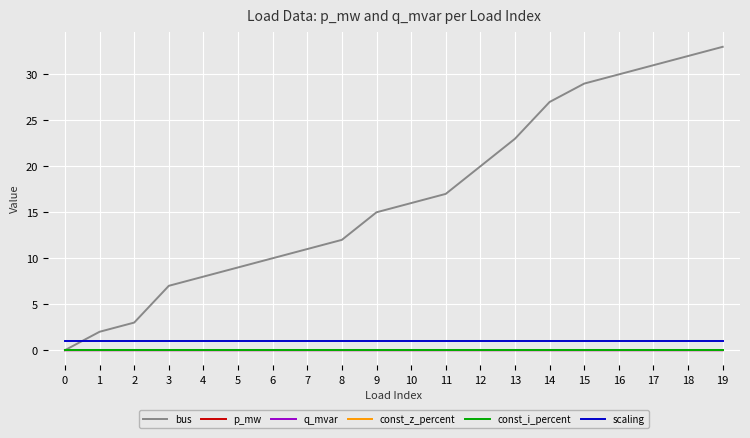

Reading right to left, transcribe all the data shown in this chart.

bus: 19=33.0	18=32.0	17=31.0	16=30.0	15=29.0	14=27.0	13=23.0	12=20.0	11=17.0	10=16.0	9=15.0	8=12.0	7=11.0	6=10.0	5=9.0	4=8.0	3=7.0	2=3.0	1=2.0	0=0.0
p_mw: 19=0.0	18=0.0	17=0.0	16=0.0	15=0.0	14=0.0	13=0.0	12=0.0	11=0.0	10=0.0	9=0.0	8=0.0	7=0.0	6=0.0	5=0.0	4=0.0	3=0.0	2=0.0	1=0.0	0=0.0
q_mvar: 19=0.0	18=0.0	17=0.0	16=0.0	15=0.0	14=0.0	13=0.0	12=0.0	11=0.0	10=0.0	9=0.0	8=0.0	7=0.0	6=0.0	5=0.0	4=0.0	3=0.0	2=0.0	1=0.0	0=0.0
const_z_percent: 19=0.0	18=0.0	17=0.0	16=0.0	15=0.0	14=0.0	13=0.0	12=0.0	11=0.0	10=0.0	9=0.0	8=0.0	7=0.0	6=0.0	5=0.0	4=0.0	3=0.0	2=0.0	1=0.0	0=0.0
const_i_percent: 19=0.0	18=0.0	17=0.0	16=0.0	15=0.0	14=0.0	13=0.0	12=0.0	11=0.0	10=0.0	9=0.0	8=0.0	7=0.0	6=0.0	5=0.0	4=0.0	3=0.0	2=0.0	1=0.0	0=0.0
scaling: 19=1.0	18=1.0	17=1.0	16=1.0	15=1.0	14=1.0	13=1.0	12=1.0	11=1.0	10=1.0	9=1.0	8=1.0	7=1.0	6=1.0	5=1.0	4=1.0	3=1.0	2=1.0	1=1.0	0=1.0